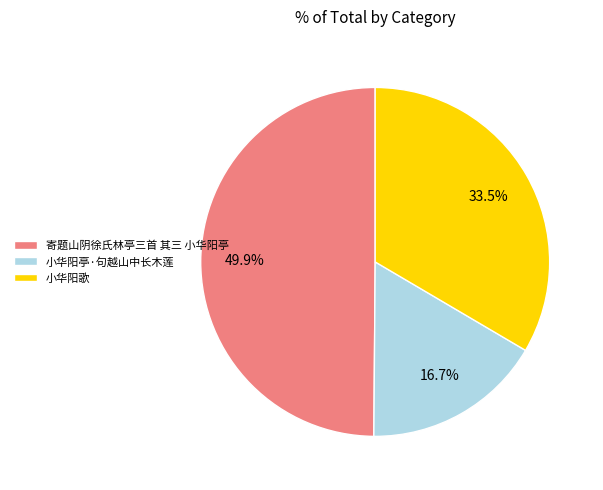

Approximately how many times larger is the value at 小华阳歌 compared to 小华阳亭·句越山中长木莲?

2.0